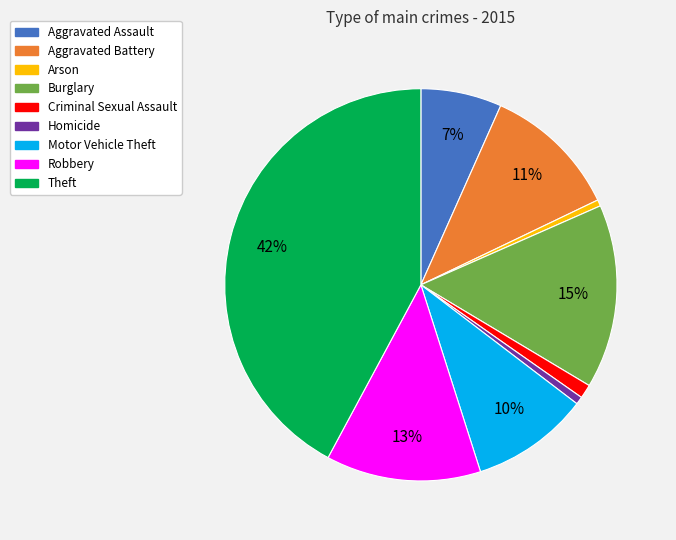

To the nearest percent, what percentage of the pie is Aggravated Battery?

11%